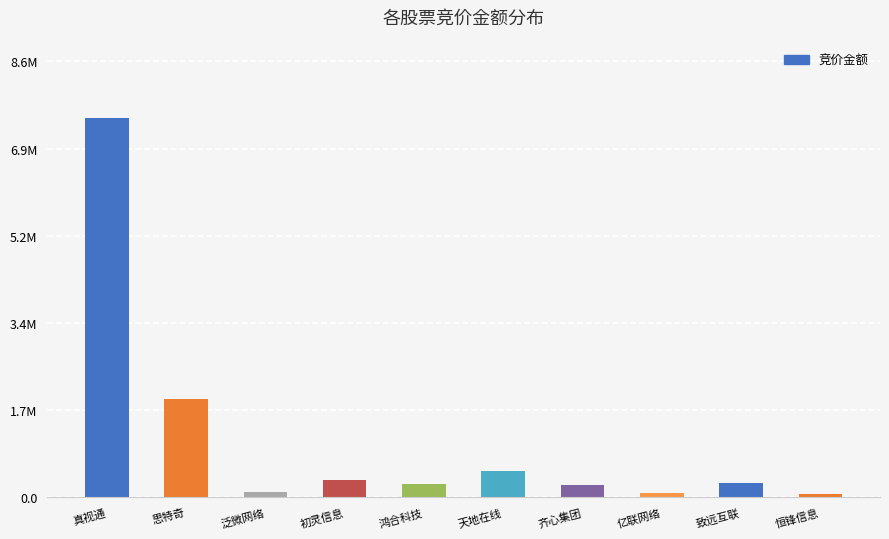

Read the value at 天地在线.

519714